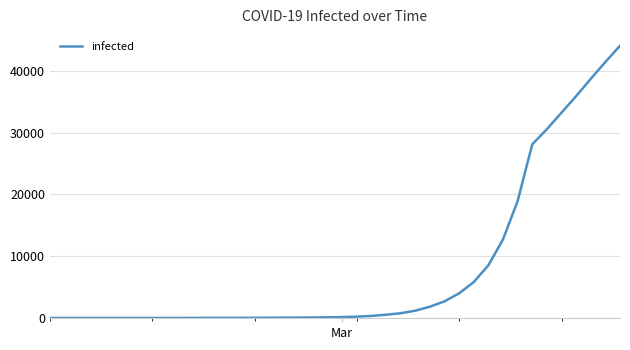

How many distinct data groups are displayed?

1